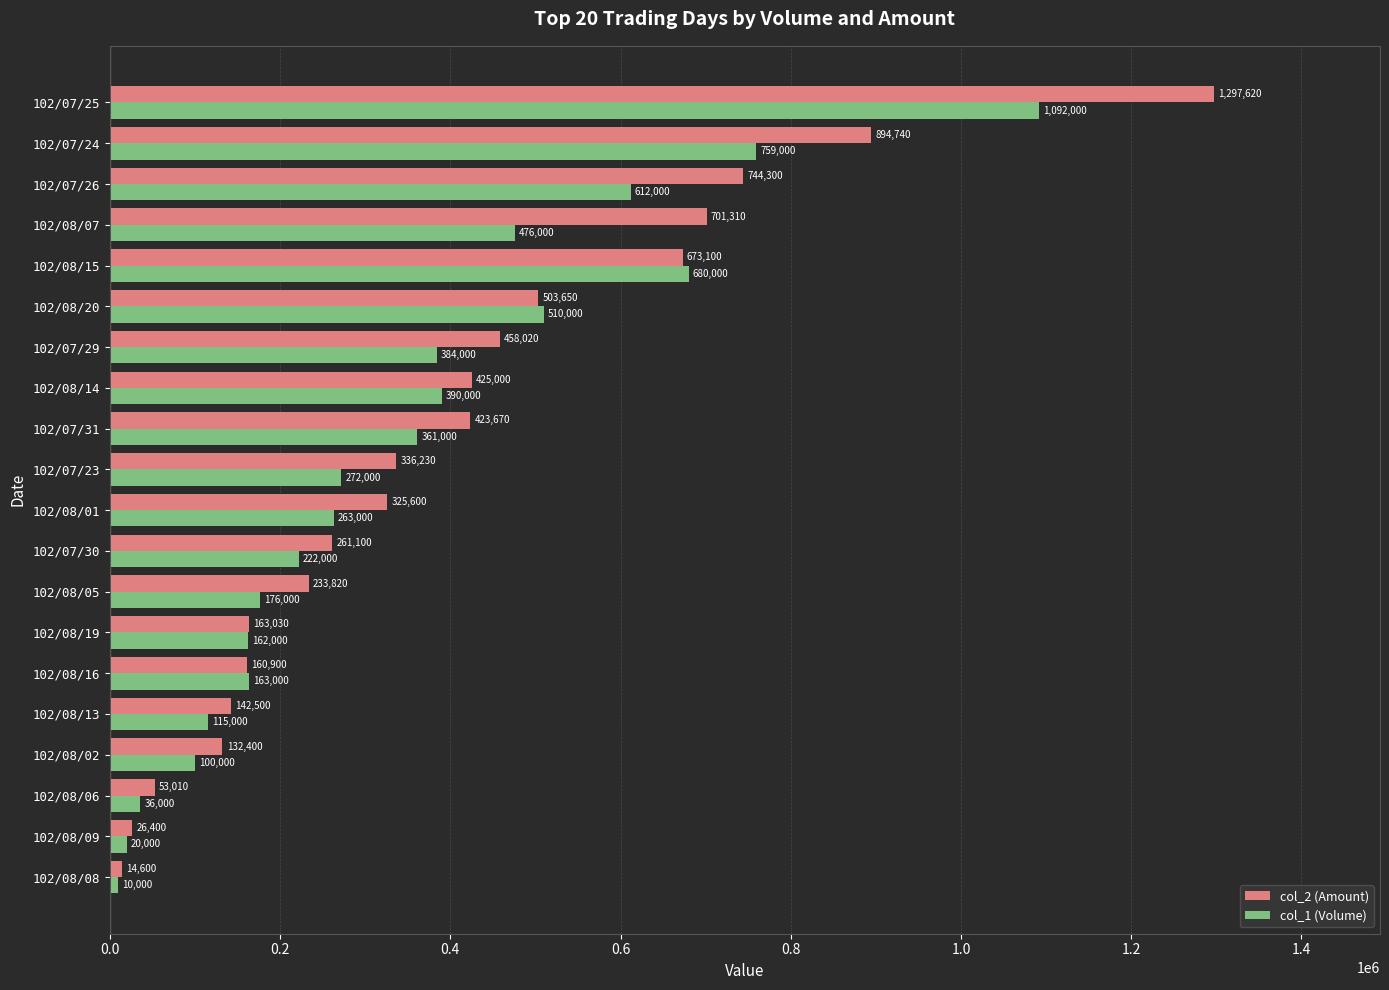

Where is col_2 (Amount) nearest to the value 656110?

102/08/15